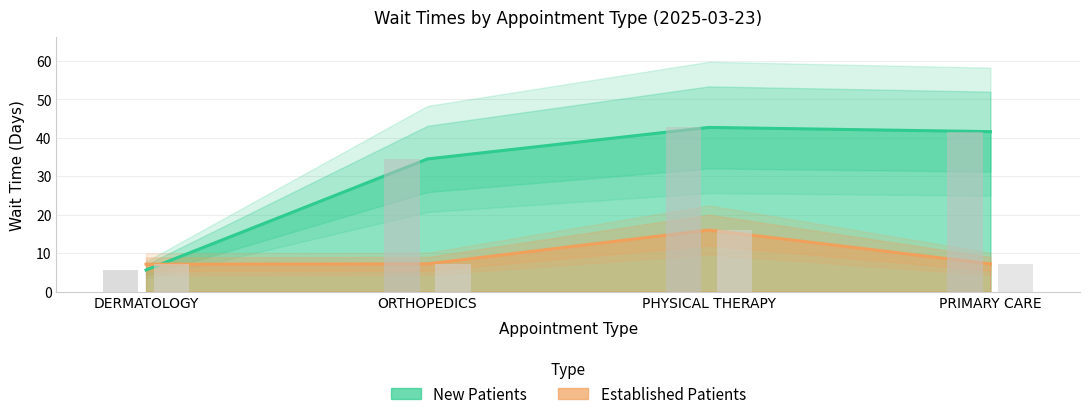

How many bars are there in each group?

2